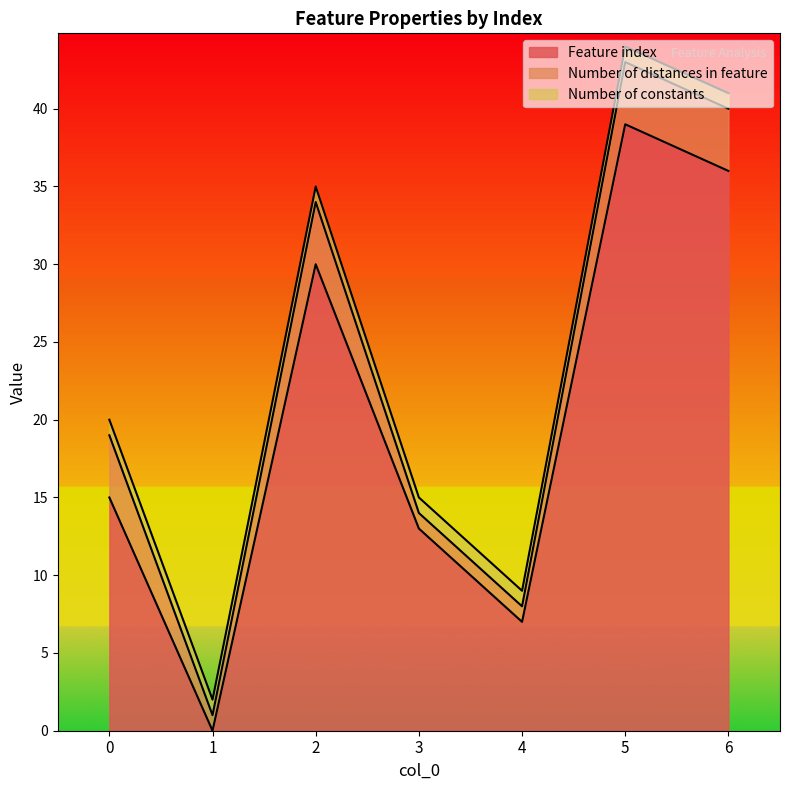

Reading right to left, extract all data points from this chart.

Feature index: 36	39	7	13	30	0	15
Number of distances in feature: 4	4	1	1	4	1	4
Number of constants: 1	1	1	1	1	1	1